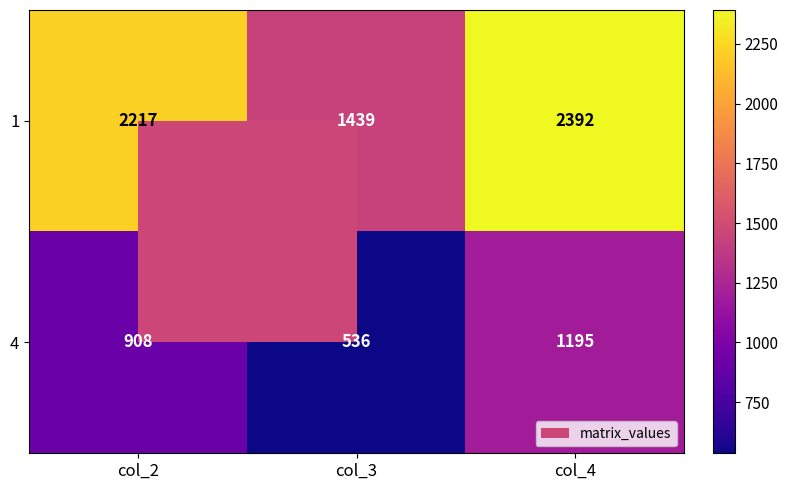

What is the average value of the 4 series?

880